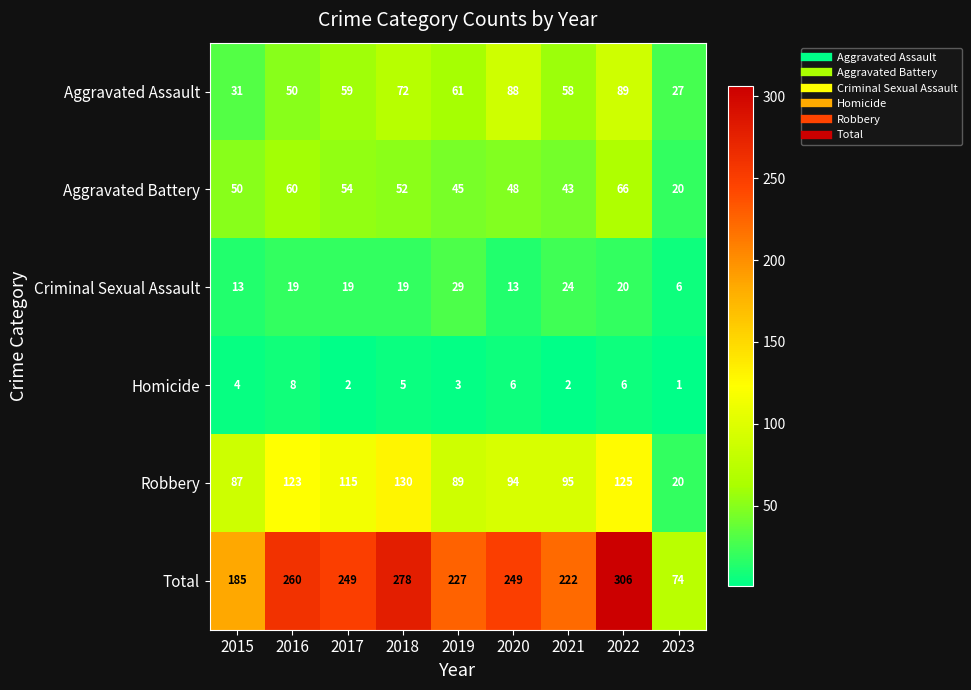

Where is Total nearest to the value 190?

2015